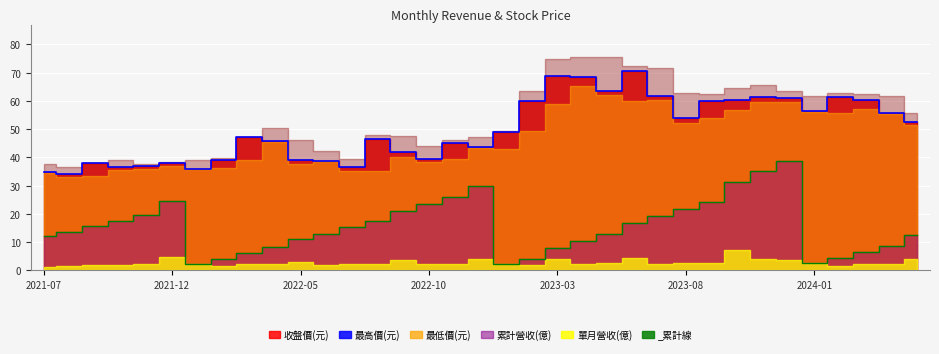

The value of 累計營收(億) at 2024-05 is 12.5. True or false?

True